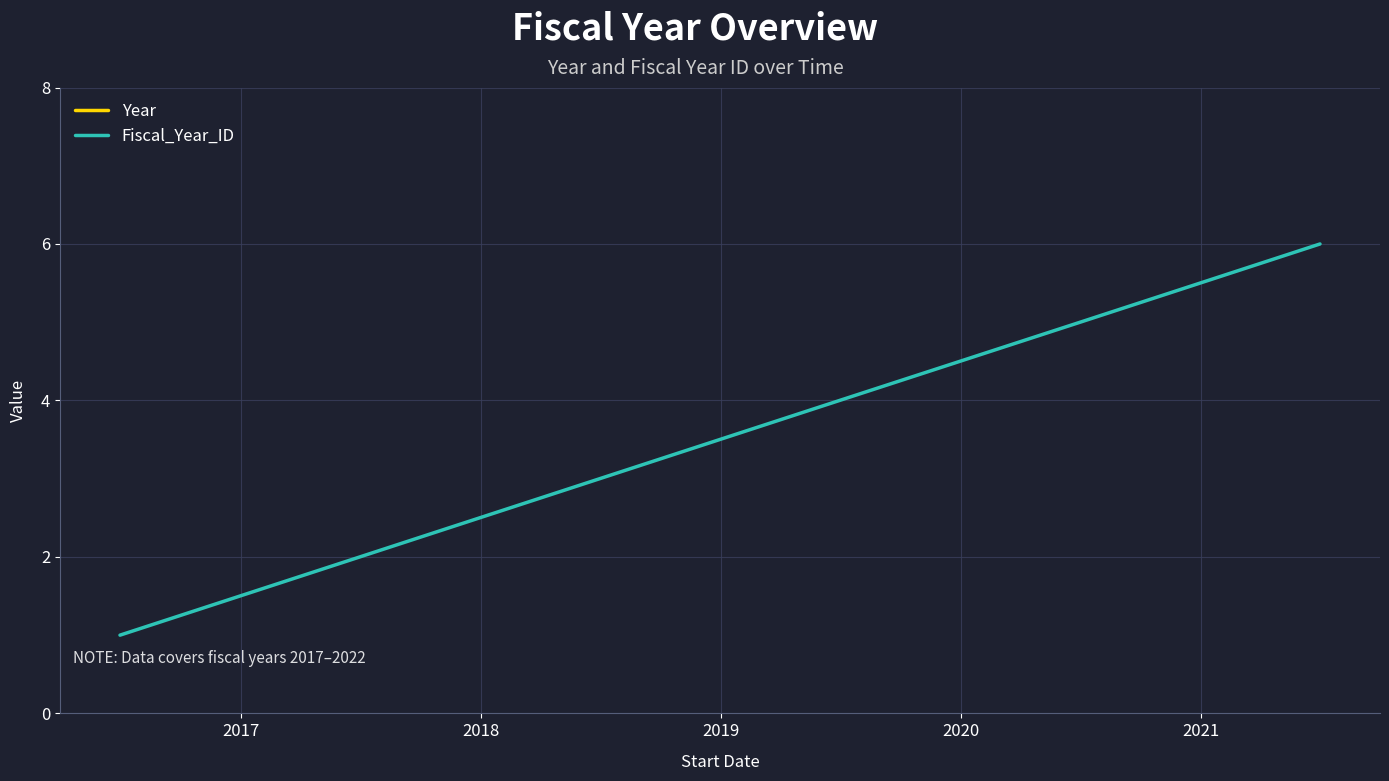

What is the sum of all Fiscal_Year_ID values?

21